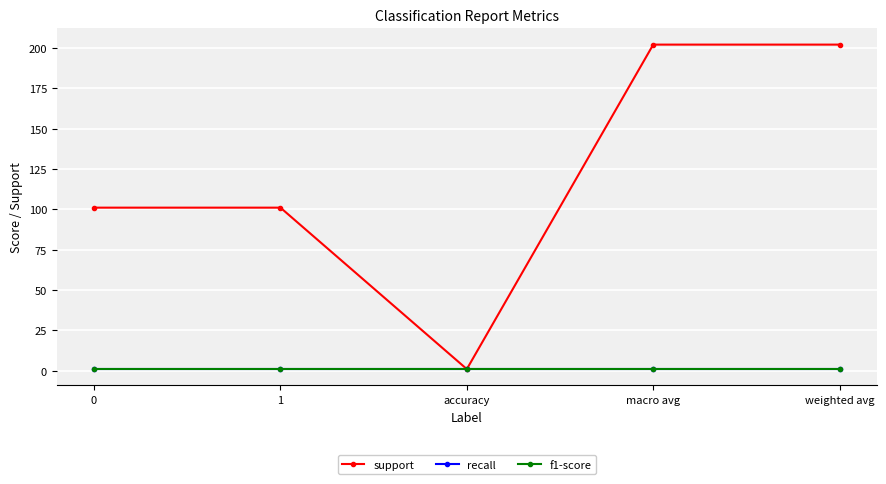

What is the value of the f1-score point at the 2nd from the left?

1